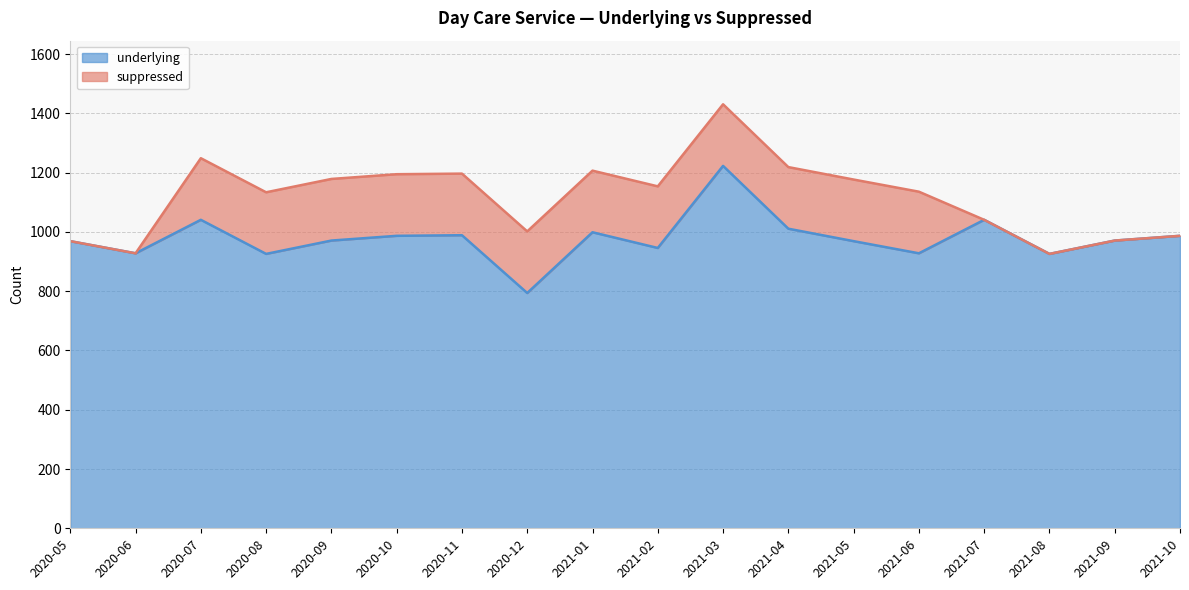

Which category has the highest value across all series?

2021-03